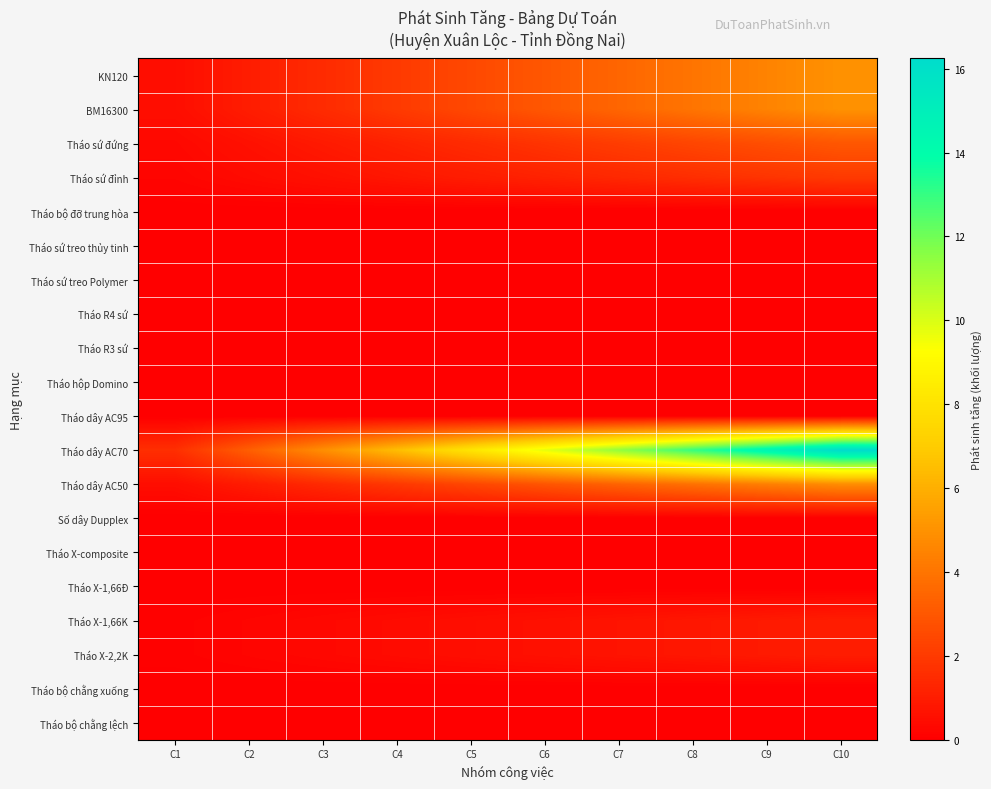

Reading left to right, list all the values displayed in this chart.

KN120: C1=0.5	C2=1.0	C3=1.5	C4=2.0	C5=2.5	C6=3.0	C7=3.5	C8=4.0	C9=4.5	C10=5.0
BM16300: C1=0.5	C2=1.0	C3=1.5	C4=2.0	C5=2.5	C6=3.0	C7=3.5	C8=4.0	C9=4.5	C10=5.0
Tháo sứ đứng: C1=0.3	C2=0.6	C3=0.9	C4=1.2	C5=1.5	C6=1.8	C7=2.1	C8=2.4	C9=2.7	C10=3.0
Tháo sứ đỉnh: C1=0.2	C2=0.4	C3=0.6	C4=0.8	C5=1.0	C6=1.2	C7=1.4	C8=1.6	C9=1.8	C10=2.0
Tháo bộ đỡ trung hòa: C1=0.0	C2=0.0	C3=0.0	C4=0.0	C5=0.0	C6=0.0	C7=0.0	C8=0.0	C9=0.0	C10=0.0
Tháo sứ treo thủy tinh: C1=0.0	C2=0.0	C3=0.0	C4=0.0	C5=0.0	C6=0.0	C7=0.0	C8=0.0	C9=0.0	C10=0.0
Tháo sứ treo Polymer: C1=0.0	C2=0.0	C3=0.0	C4=0.0	C5=0.0	C6=0.0	C7=0.0	C8=0.0	C9=0.0	C10=0.0
Tháo R4 sứ: C1=0.0	C2=0.0	C3=0.0	C4=0.0	C5=0.0	C6=0.0	C7=0.0	C8=0.0	C9=0.0	C10=0.0
Tháo R3 sứ: C1=0.0	C2=0.0	C3=0.0	C4=0.0	C5=0.0	C6=0.0	C7=0.0	C8=0.0	C9=0.0	C10=0.0
Tháo hộp Domino: C1=0.0	C2=0.0	C3=0.0	C4=0.0	C5=0.0	C6=0.0	C7=0.0	C8=0.0	C9=0.0	C10=0.0
Tháo dây AC95: C1=0.0	C2=0.0	C3=0.0	C4=0.0	C5=0.0	C6=0.0	C7=0.0	C8=0.0	C9=0.0	C10=0.0
Tháo dây AC70: C1=1.6	C2=3.2	C3=4.9	C4=6.5	C5=8.1	C6=9.7	C7=11.4	C8=13.0	C9=14.6	C10=16.2
Tháo dây AC50: C1=0.5	C2=1.0	C3=1.5	C4=1.9	C5=2.4	C6=2.9	C7=3.4	C8=3.9	C9=4.4	C10=4.8
Số dây Dupplex: C1=0.0	C2=0.0	C3=0.0	C4=0.0	C5=0.0	C6=0.0	C7=0.0	C8=0.0	C9=0.0	C10=0.0
Tháo X-composite: C1=0.0	C2=0.0	C3=0.0	C4=0.0	C5=0.0	C6=0.0	C7=0.0	C8=0.0	C9=0.0	C10=0.0
Tháo X-1,66Đ: C1=0.0	C2=0.0	C3=0.0	C4=0.0	C5=0.0	C6=0.0	C7=0.0	C8=0.0	C9=0.0	C10=0.0
Tháo X-1,66K: C1=0.1	C2=0.2	C3=0.3	C4=0.4	C5=0.5	C6=0.6	C7=0.7	C8=0.8	C9=0.9	C10=1.0
Tháo X-2,2K: C1=0.1	C2=0.2	C3=0.3	C4=0.4	C5=0.5	C6=0.6	C7=0.7	C8=0.8	C9=0.9	C10=1.0
Tháo bộ chằng xuống: C1=0.0	C2=0.0	C3=0.0	C4=0.0	C5=0.0	C6=0.0	C7=0.0	C8=0.0	C9=0.0	C10=0.0
Tháo bộ chằng lệch: C1=0.0	C2=0.0	C3=0.0	C4=0.0	C5=0.0	C6=0.0	C7=0.0	C8=0.0	C9=0.0	C10=0.0